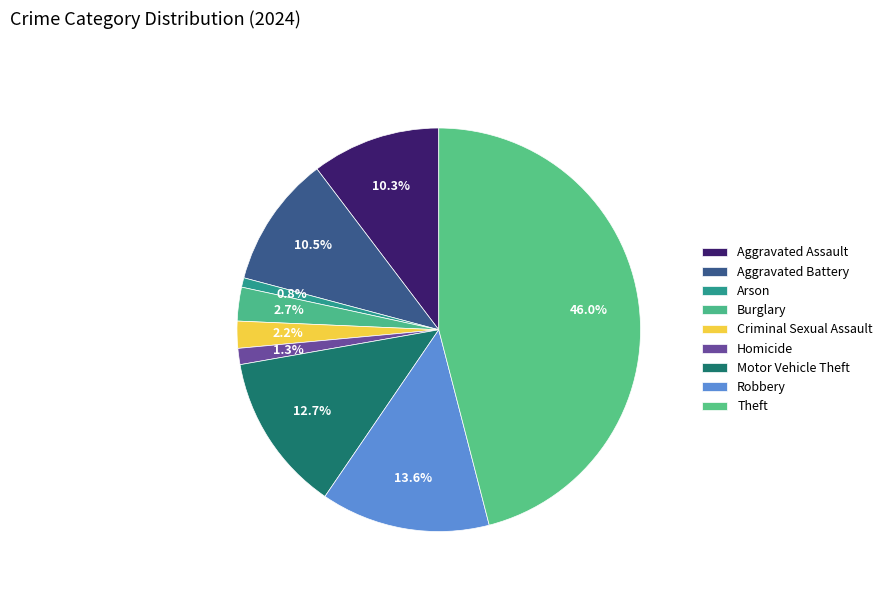

How many segments does this pie chart have?

9